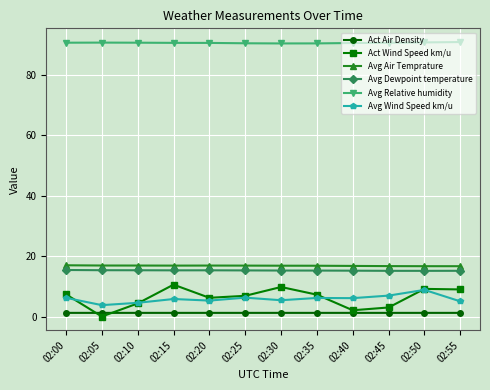

Does the chart display data point markers on the line(s)?

Yes